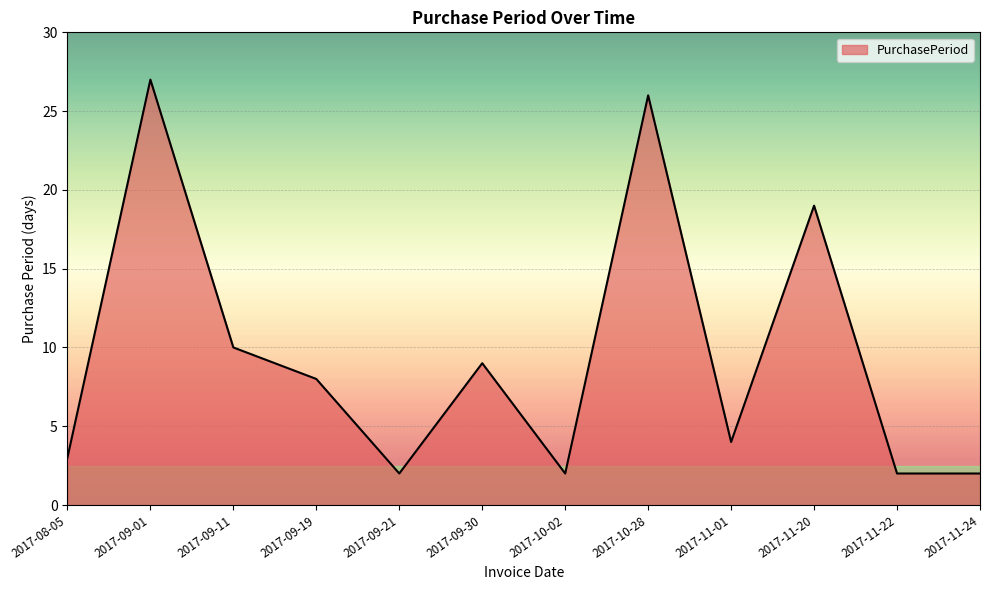

What position from the left is 2017-11-01?

9